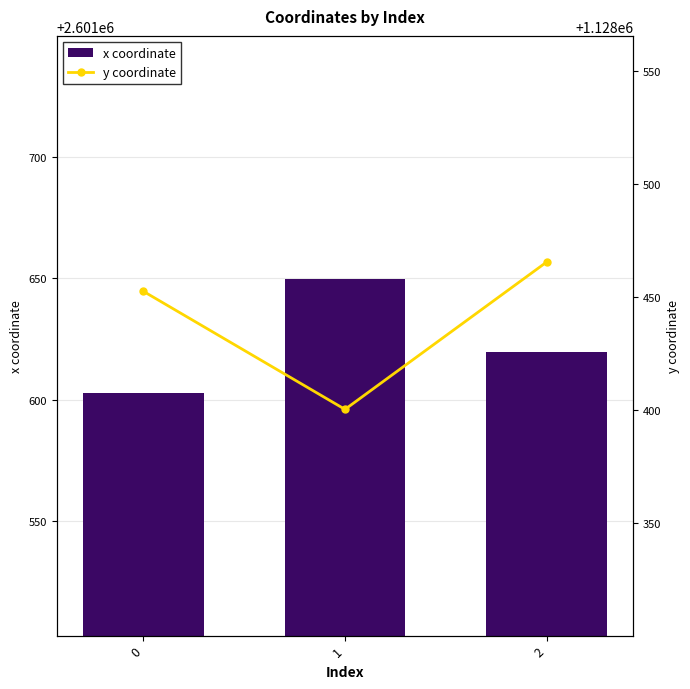

Reading right to left, what are all the values shown in this chart?

x coordinate: 2=2601619.9	1=2601649.8	0=2601603.0
y coordinate: 2=1128465.5	1=1128400.4	0=1128452.5